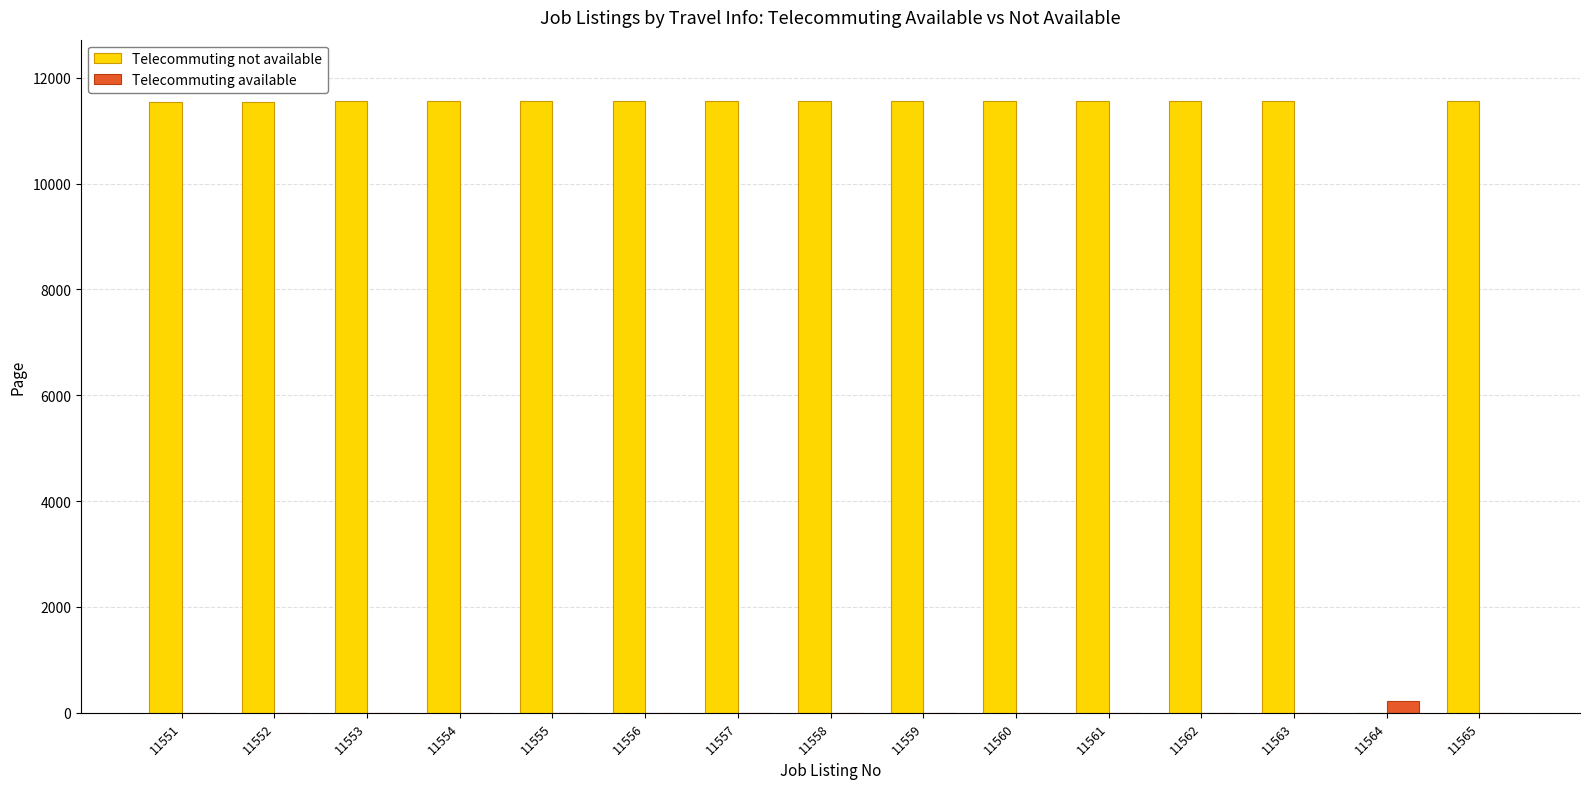

True or false: Telecommuting not available has a value of 6078 at 11557.

False